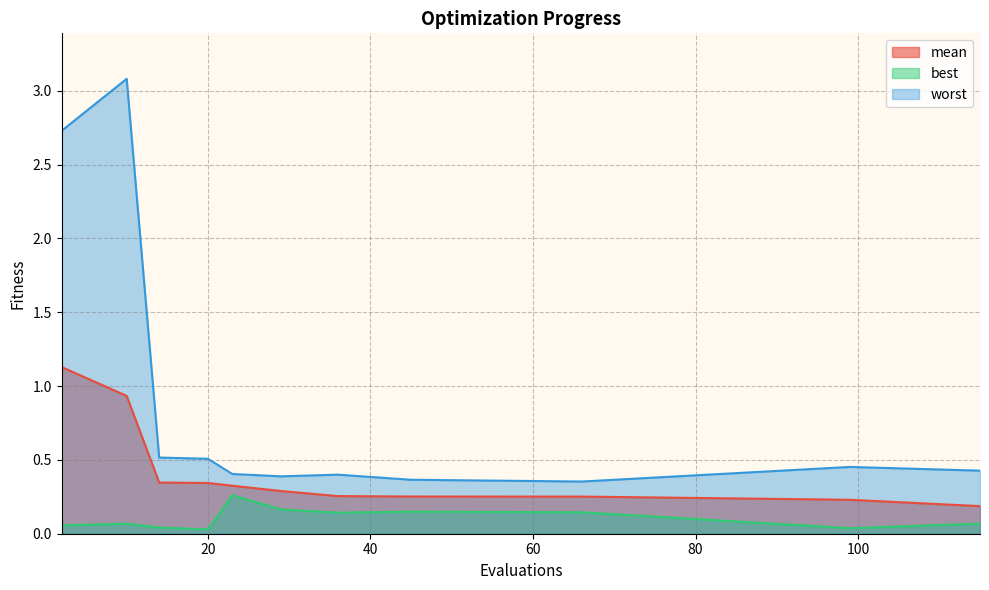

How many lines are shown in the chart?

3